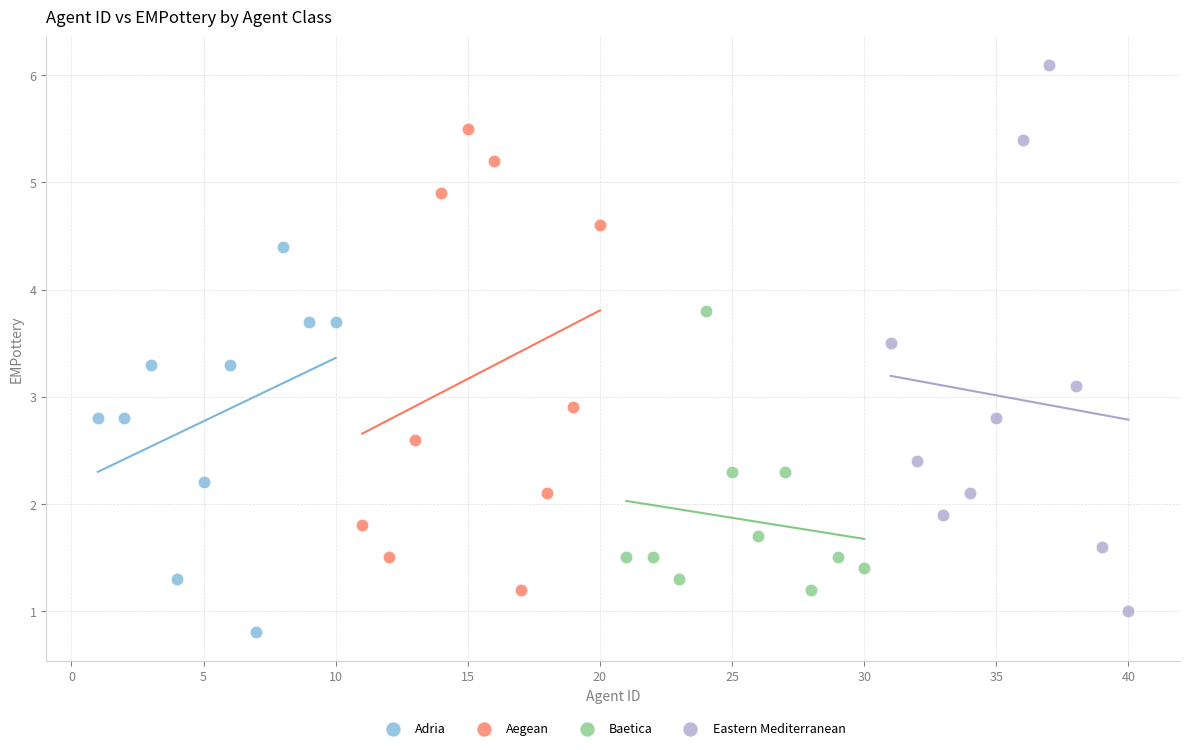

What are all the series names shown in the legend?

Adria, Aegean, Baetica, Eastern Mediterranean